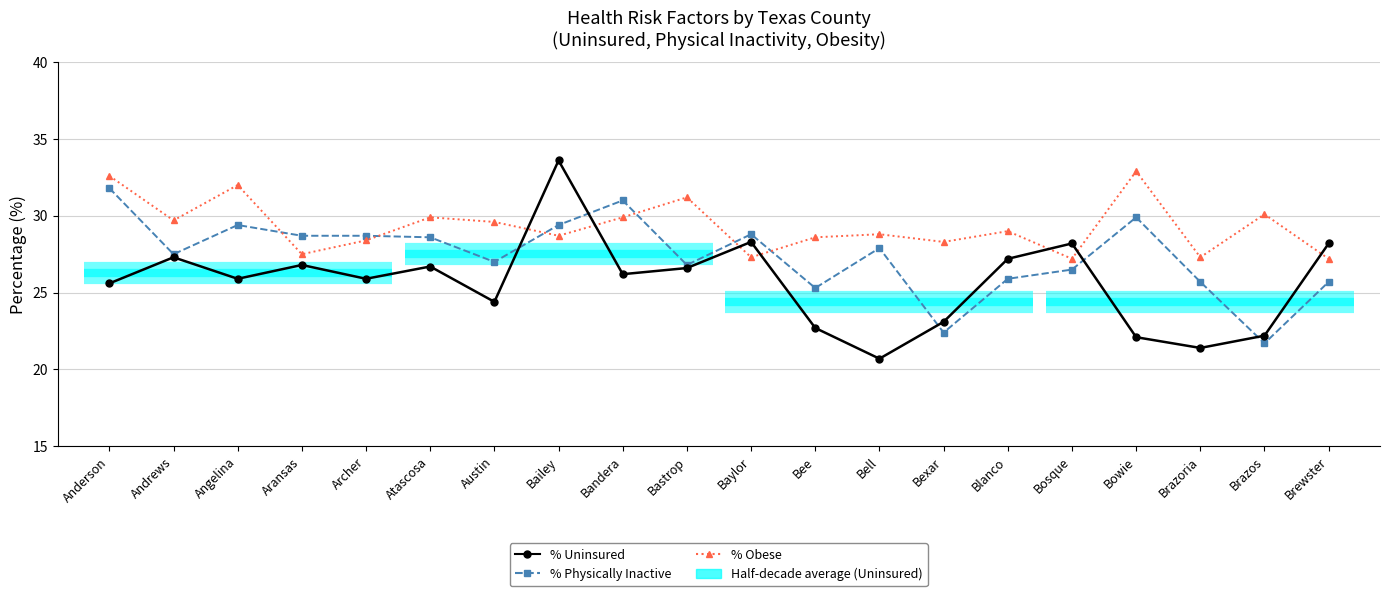

What is the maximum value for % Uninsured?

33.6